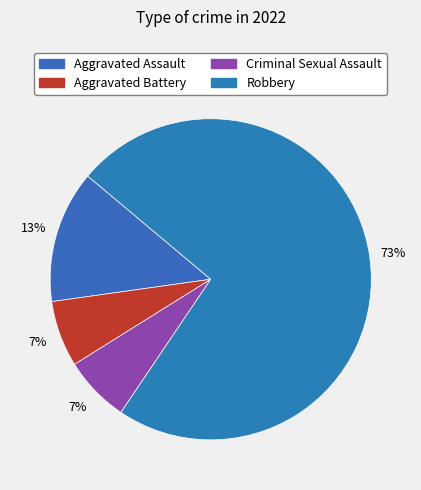

Which category has the biggest portion of the pie?

Robbery